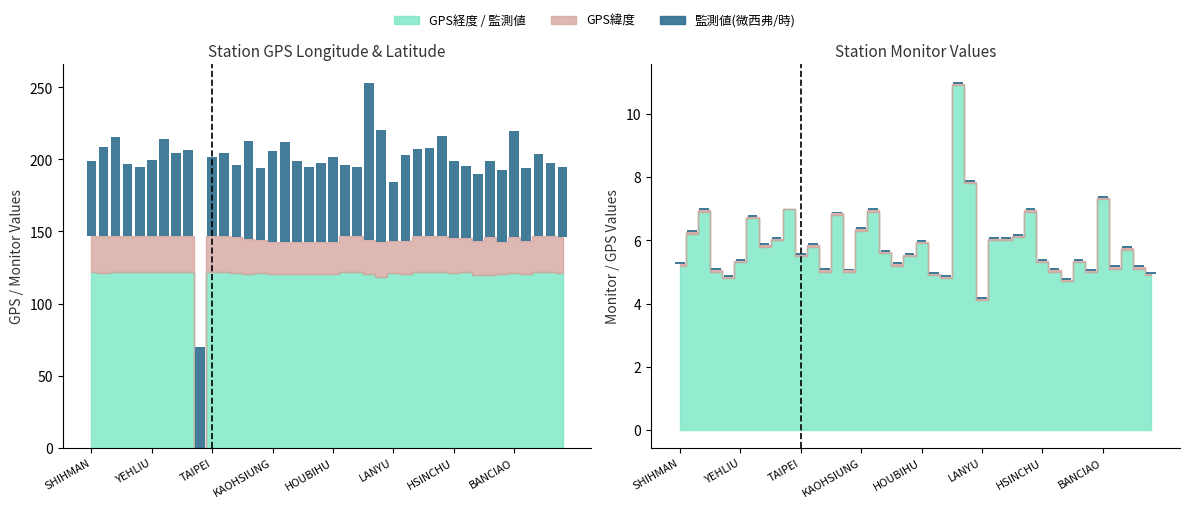

What is the value of the 監測値(微西弗/時)×1000 bar at the 29th from the left?

61.0